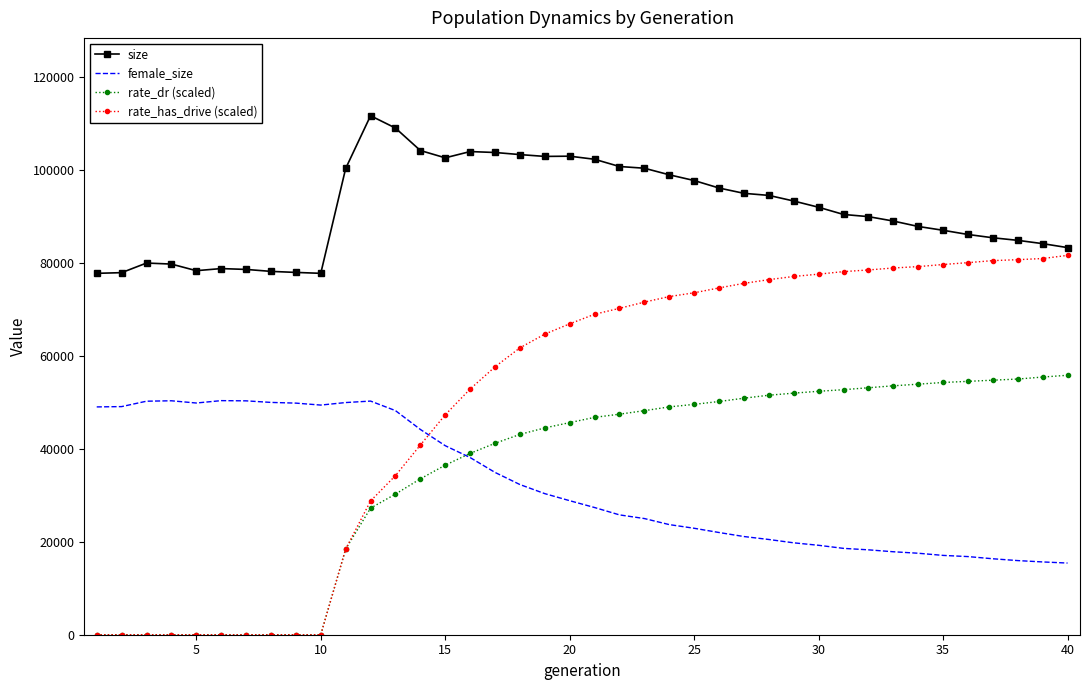

What is the maximum value for rate_has_drive (scaled)?

81688.3